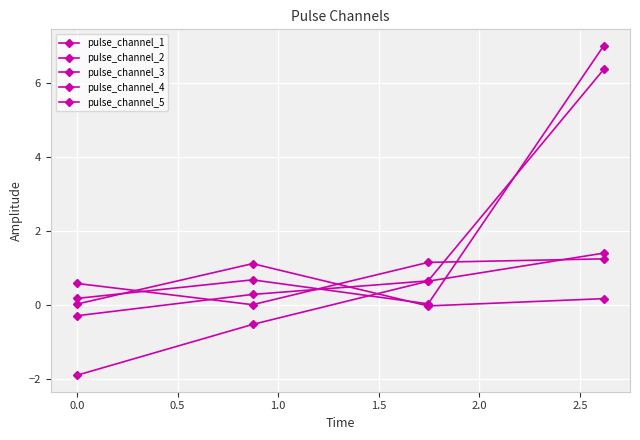

How many values in pulse_channel_2 are above zero?

3